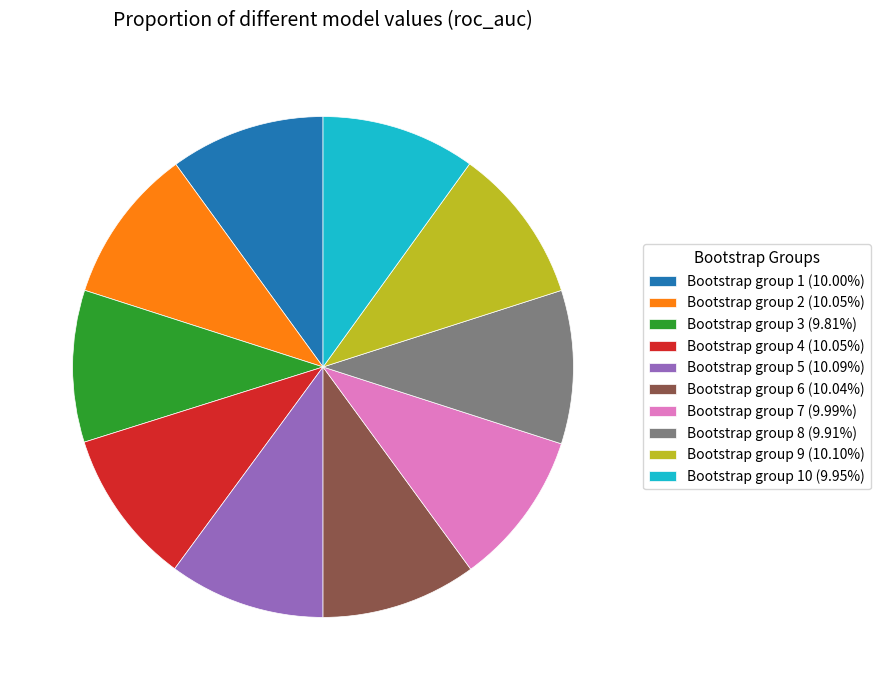

Approximately how many times larger is the value at Bootstrap group 4 (10.05%) compared to Bootstrap group 3 (9.81%)?

1.0